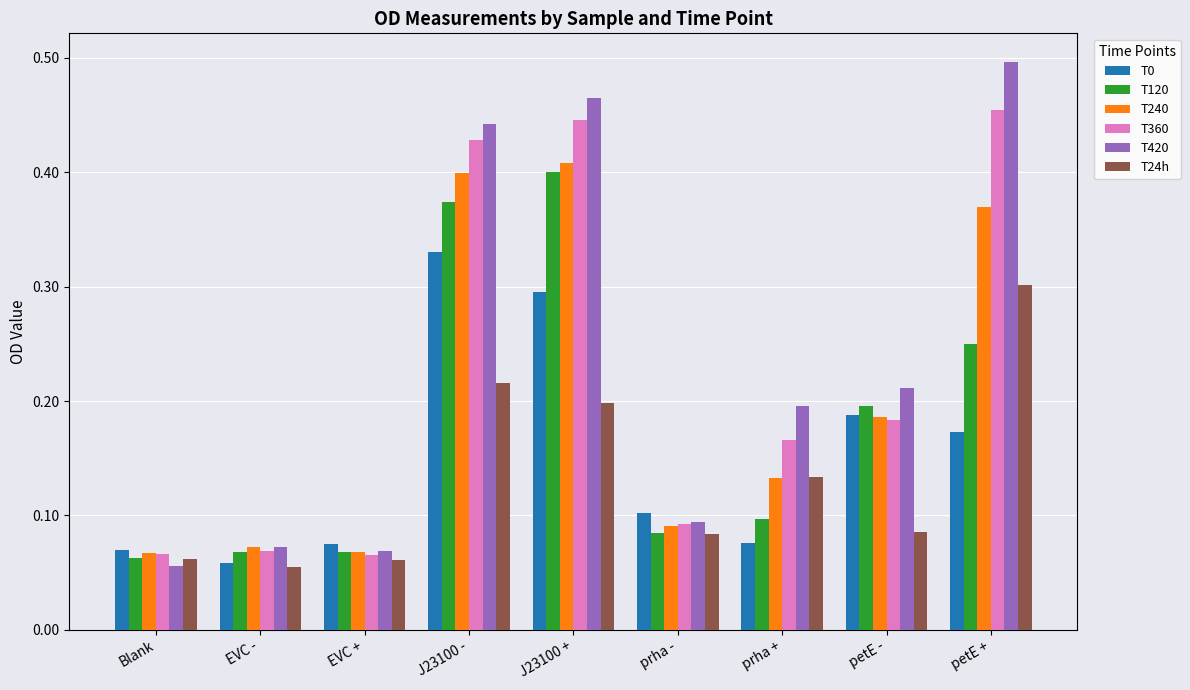

What is the sum of all T420 values?

2.1